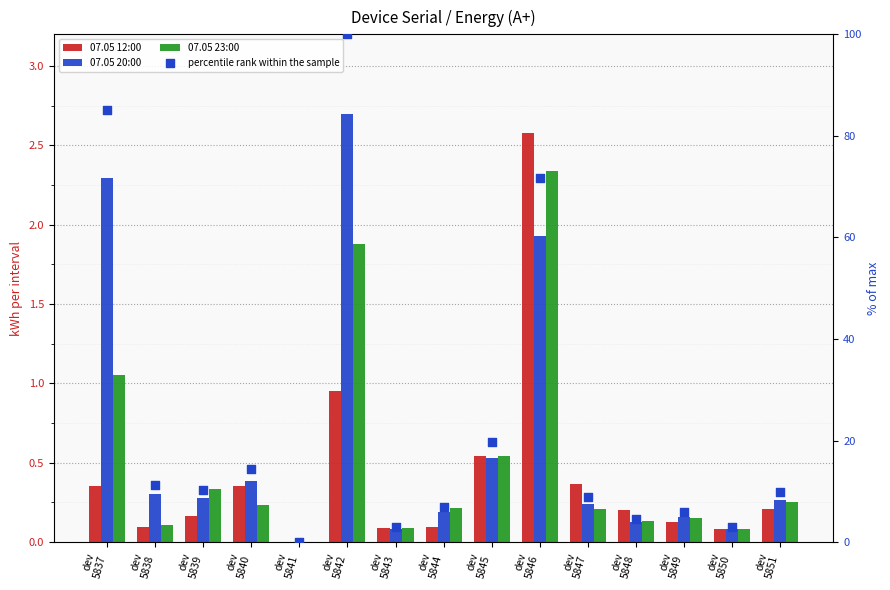

Which series has the largest total across all categories?

percentile rank within the sample